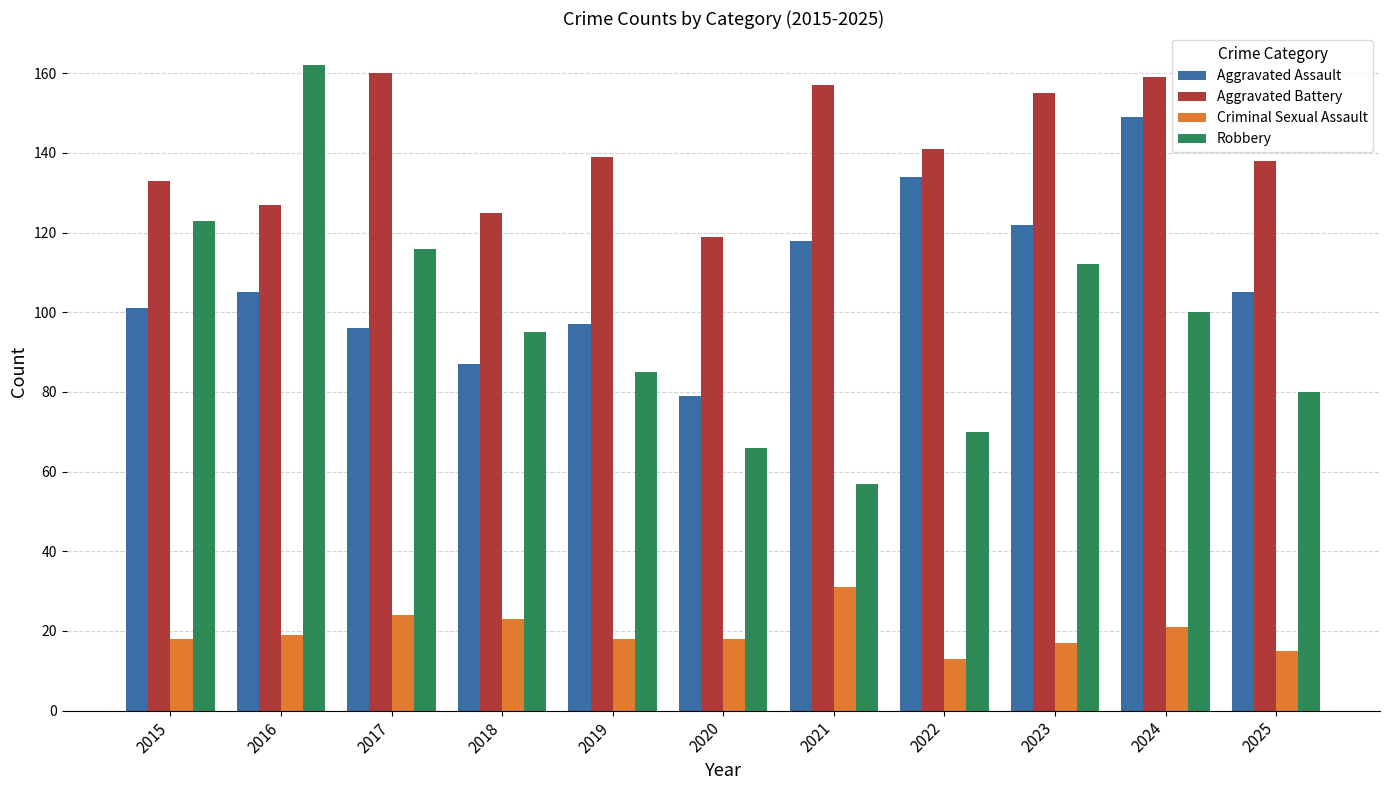

Is the value of Robbery at 2024 greater than the value of Criminal Sexual Assault at 2018?

Yes